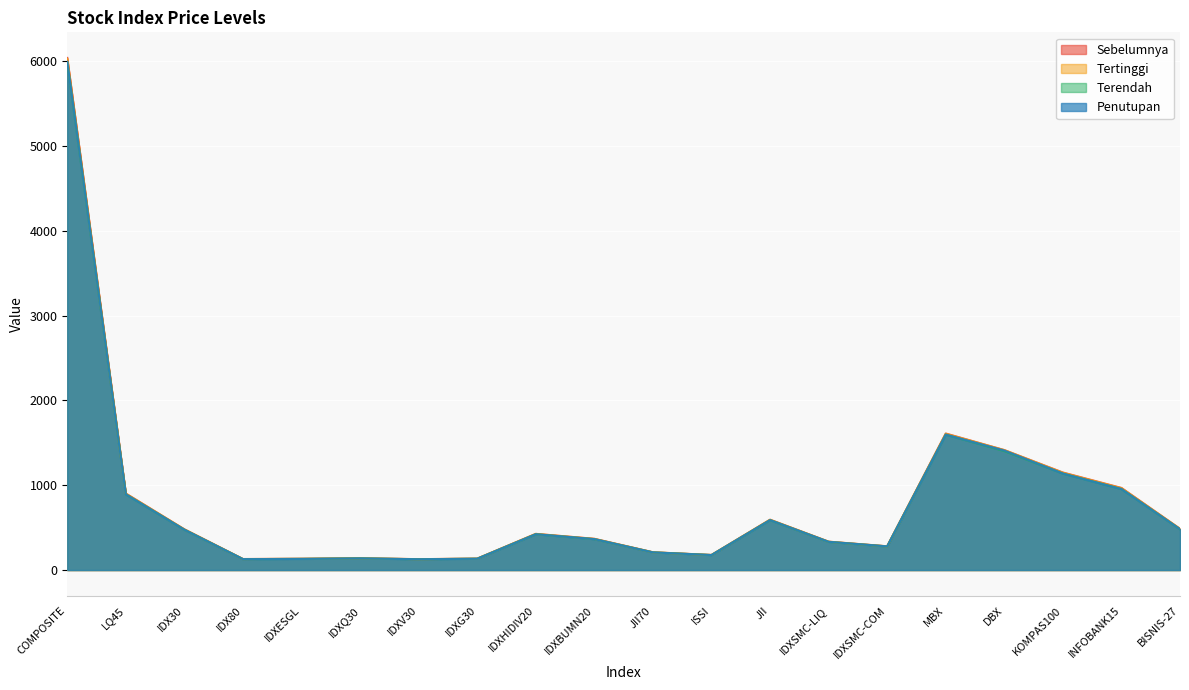

True or false: Penutupan and Terendah cross at least once.

False